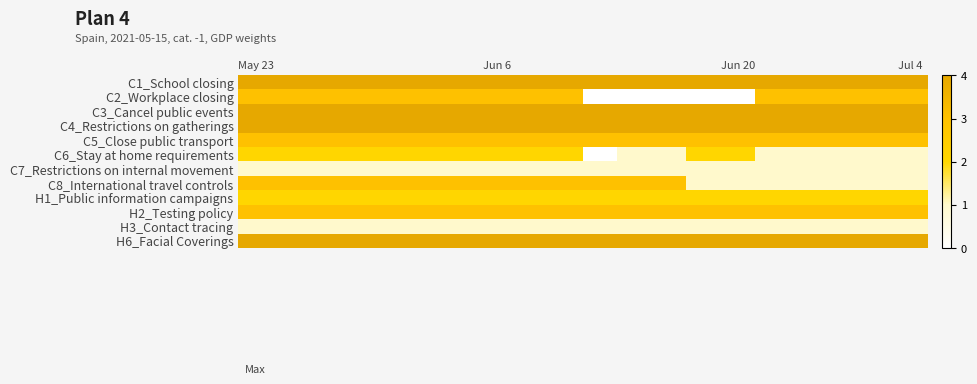

Reading left to right, transcribe all the data shown in this chart.

C1_School closing: 4	4	4	4	4	4	4	4	4	4	4	4	4	4	4	4	4	4	4	4
C2_Workplace closing: 3	3	3	3	3	3	3	3	3	3	0	0	0	0	0	3	3	3	3	3
C3_Cancel public events: 4	4	4	4	4	4	4	4	4	4	4	4	4	4	4	4	4	4	4	4
C4_Restrictions on gatherings: 4	4	4	4	4	4	4	4	4	4	4	4	4	4	4	4	4	4	4	4
C5_Close public transport: 3	3	3	3	3	3	3	3	3	3	3	3	3	3	3	3	3	3	3	3
C6_Stay at home requirements: 2	2	2	2	2	2	2	2	2	2	0	1	1	2	2	1	1	1	1	1
C7_Restrictions on internal movement: 1	1	1	1	1	1	1	1	1	1	1	1	1	1	1	1	1	1	1	1
C8_International travel controls: 3	3	3	3	3	3	3	3	3	3	3	3	3	1	1	1	1	1	1	1
H1_Public information campaigns: 2	2	2	2	2	2	2	2	2	2	2	2	2	2	2	2	2	2	2	2
H2_Testing policy: 3	3	3	3	3	3	3	3	3	3	3	3	3	3	3	3	3	3	3	3
H3_Contact tracing: 1	1	1	1	1	1	1	1	1	1	1	1	1	1	1	1	1	1	1	1
H6_Facial Coverings: 4	4	4	4	4	4	4	4	4	4	4	4	4	4	4	4	4	4	4	4